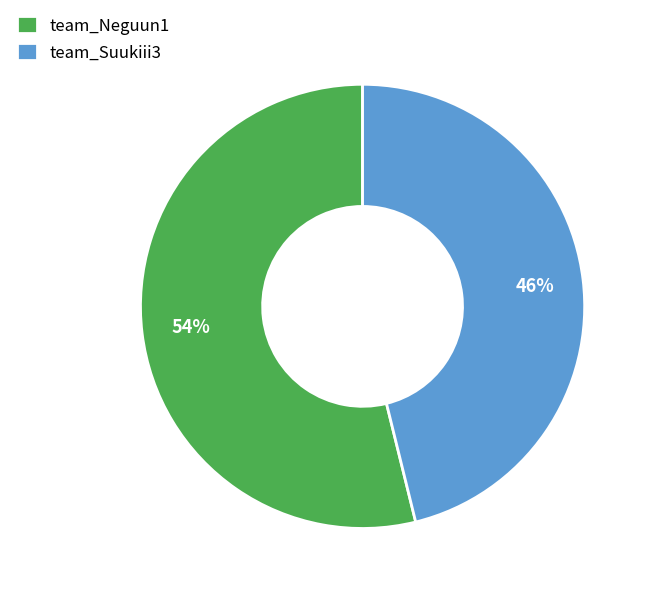

What percentage is the team_Neguun1 slice, to the nearest percent?

54%